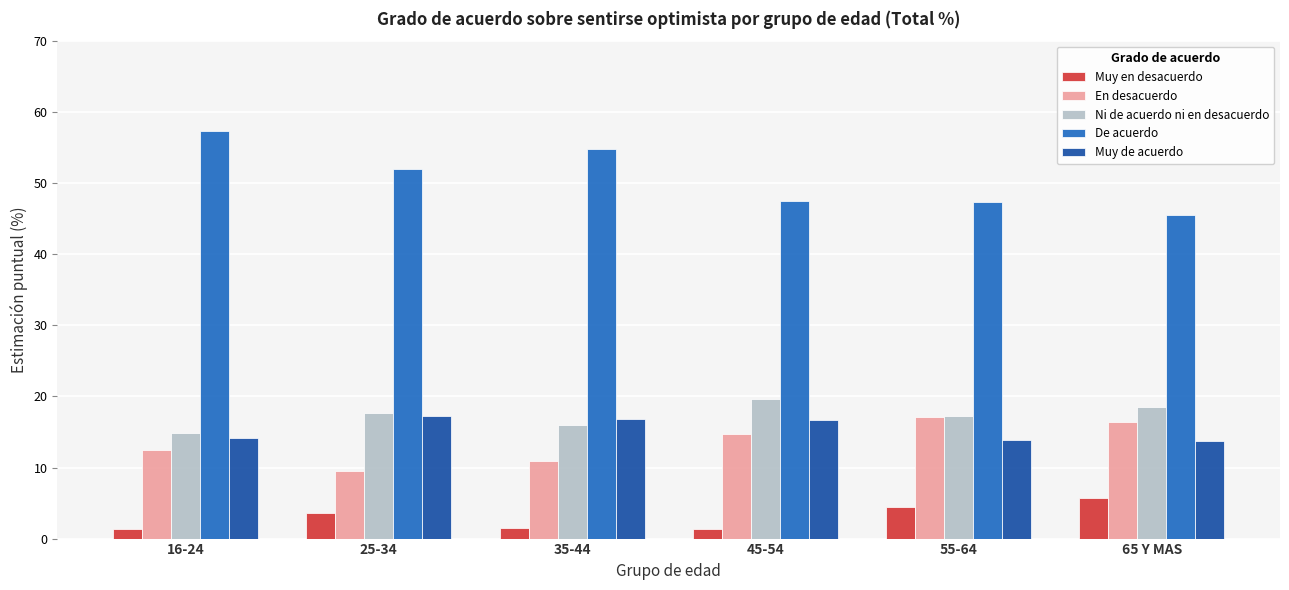

What is the minimum value for Ni de acuerdo ni en desacuerdo?

14.8